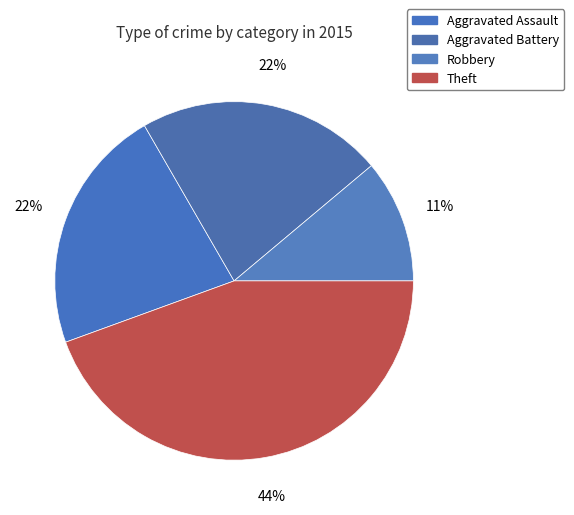

Does any single category account for the majority?

No